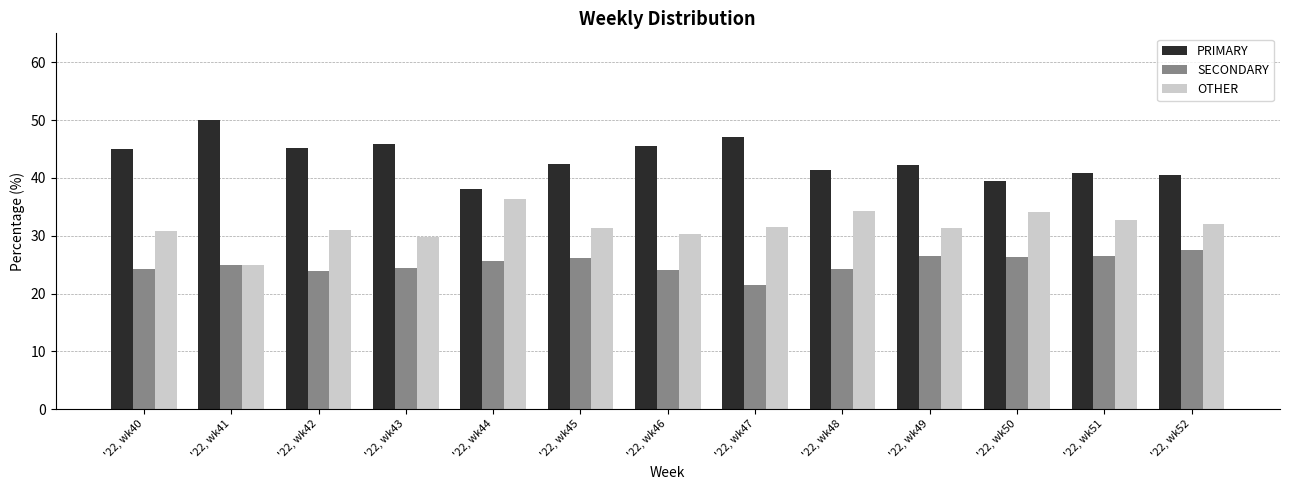

At '22, wk42, list the series in order from smallest to largest.

SECONDARY, OTHER, PRIMARY